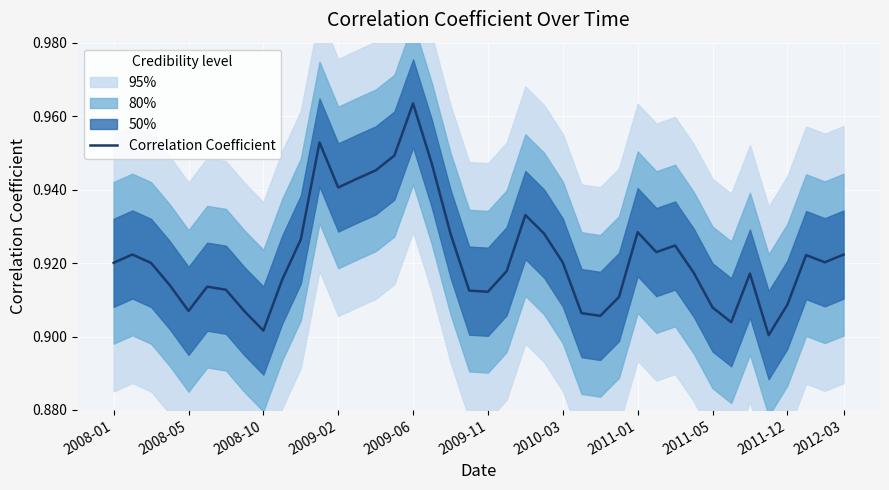

The Correlation Coefficient series shows 0.5 at 2011-05. True or false?

False